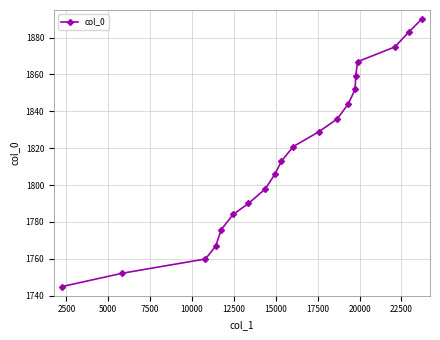

What is the difference between the maximum and minimum values?

145.1